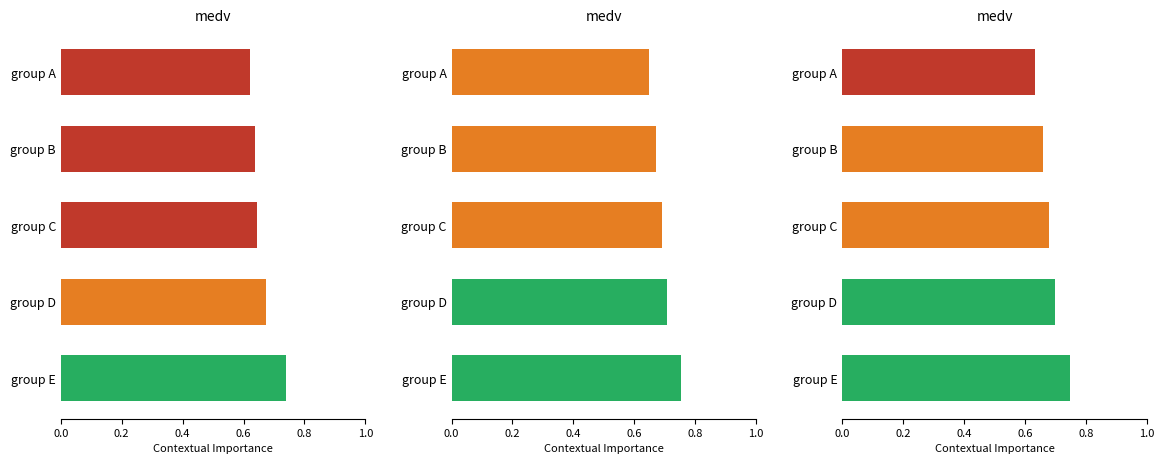

True or false: writing score has a value of 0.3 at group E.

False